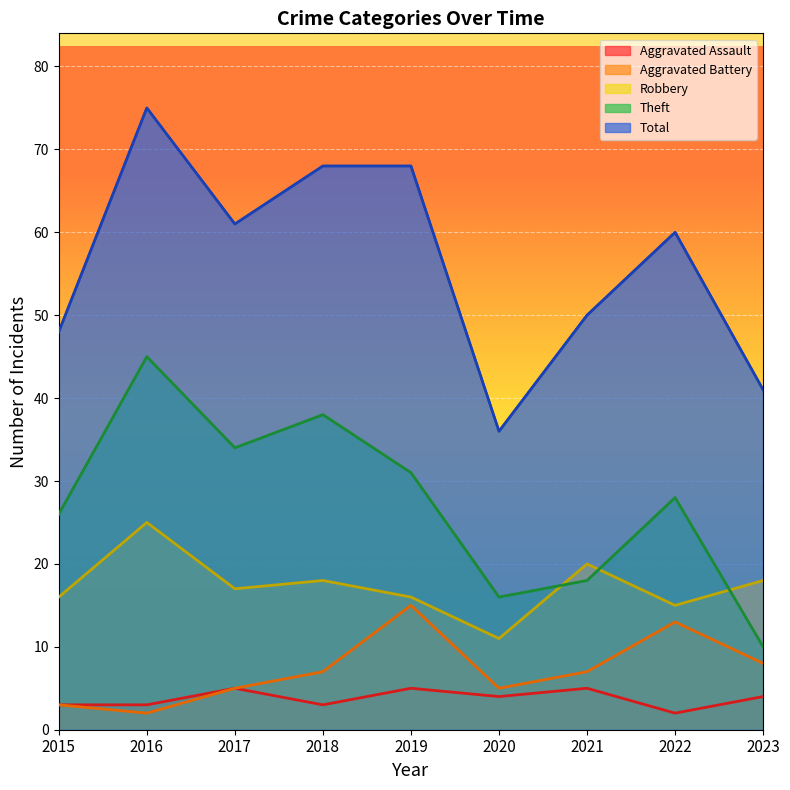

What is the value of the Robbery point at the 2nd from the left?

25